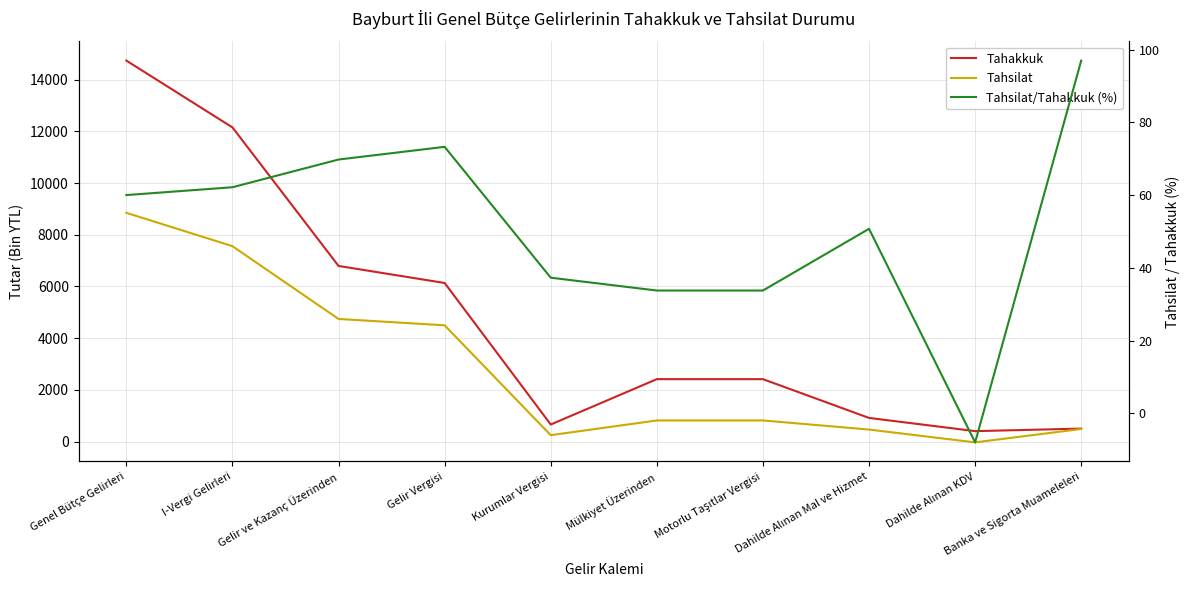

What is the label of the 5th point from the right?

Mülkiyet Üzerinden